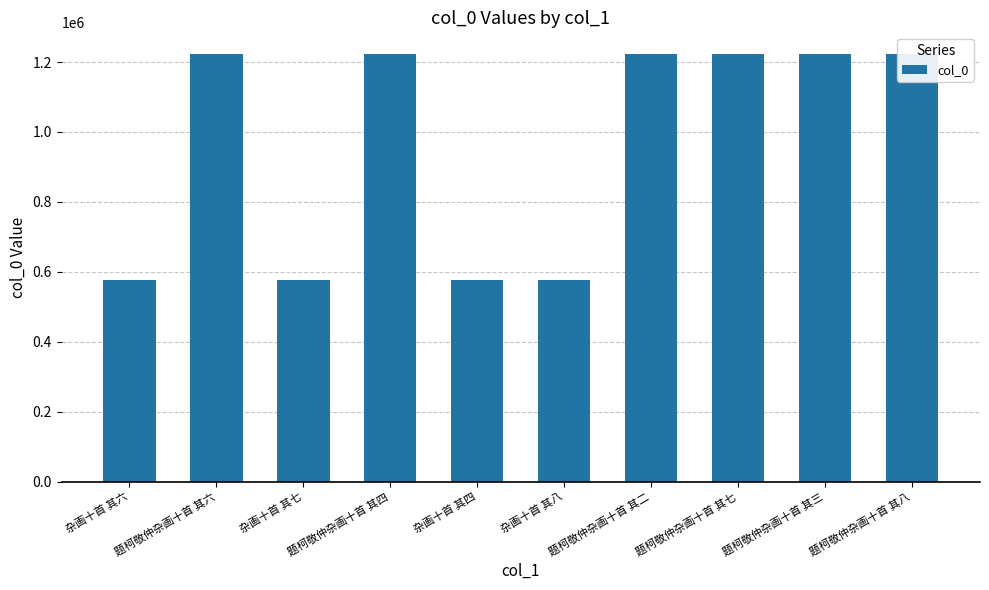

Which label corresponds to the largest value in the chart?

题柯敬仲杂画十首 其八